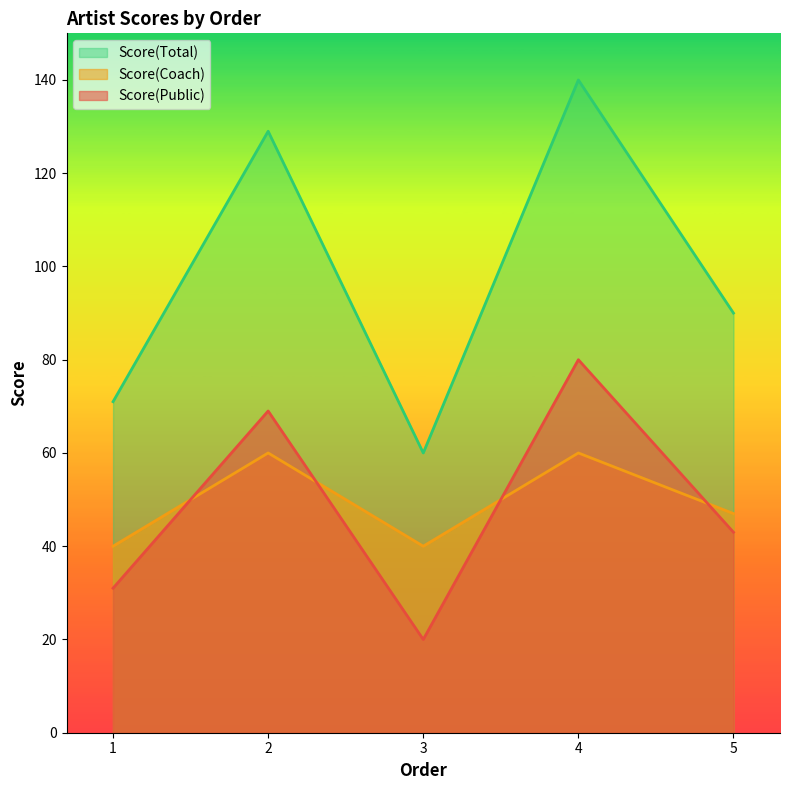

Reading right to left, transcribe all the data shown in this chart.

Score(Public): 5=43	4=80	3=20	2=69	1=31
Score(Coach): 5=47	4=60	3=40	2=60	1=40
Score(Total): 5=90	4=140	3=60	2=129	1=71